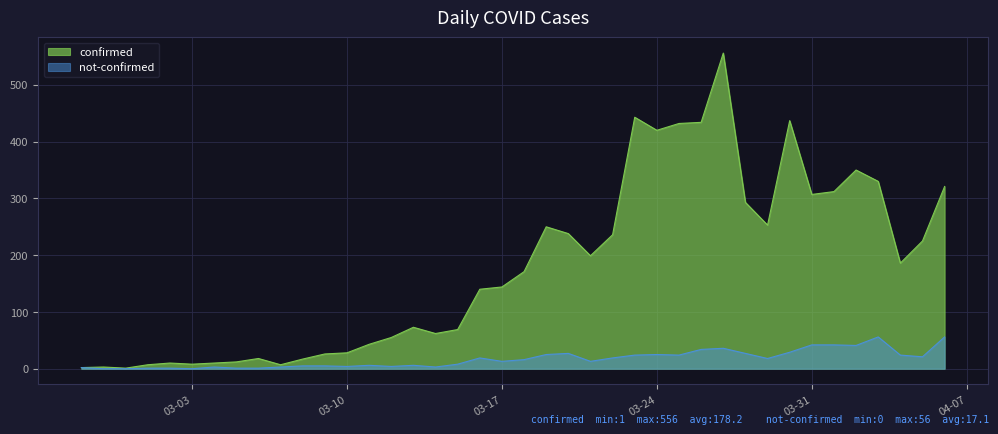

Count the number of categories in the chart.

40